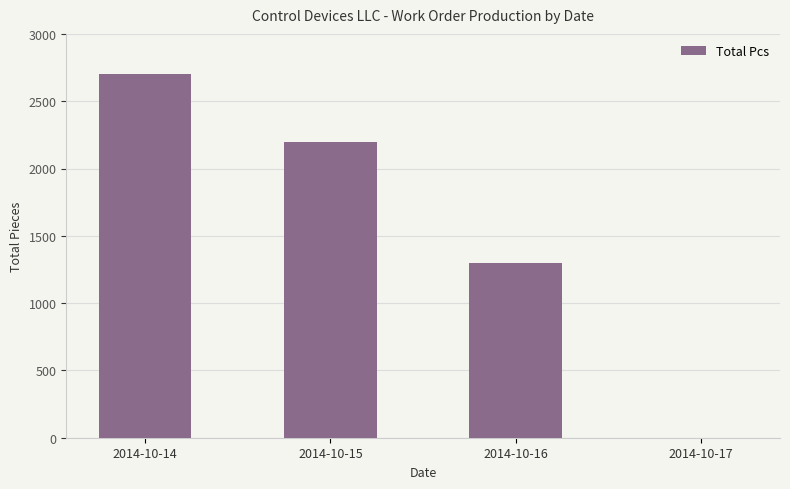

What is the sum of all values?

6200